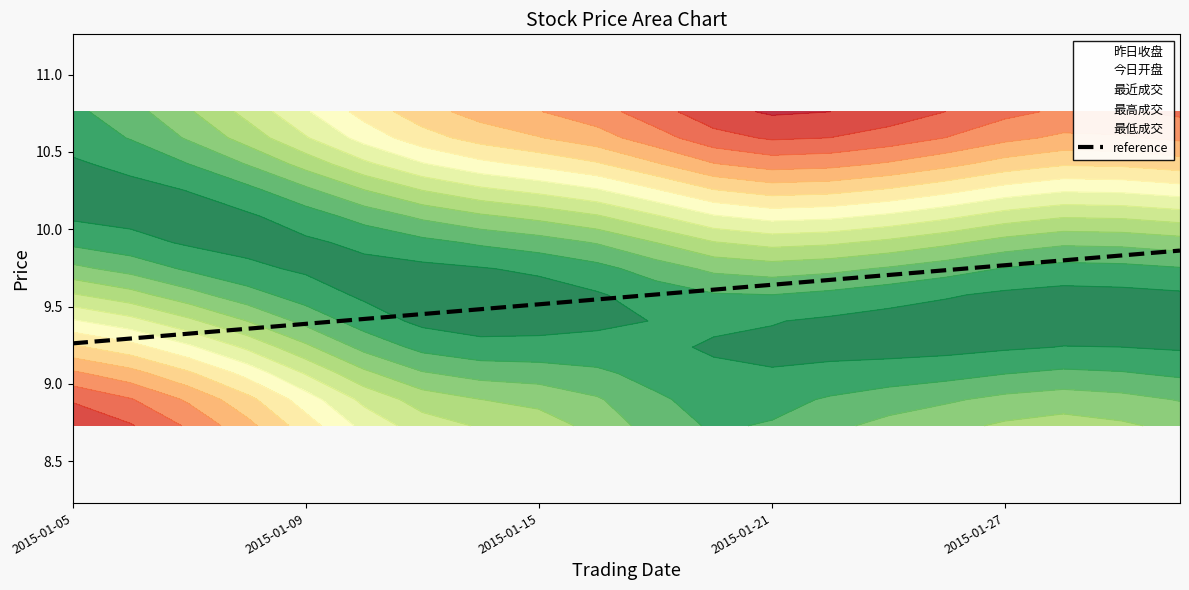

Is this an area chart (filled region under the line)?

No